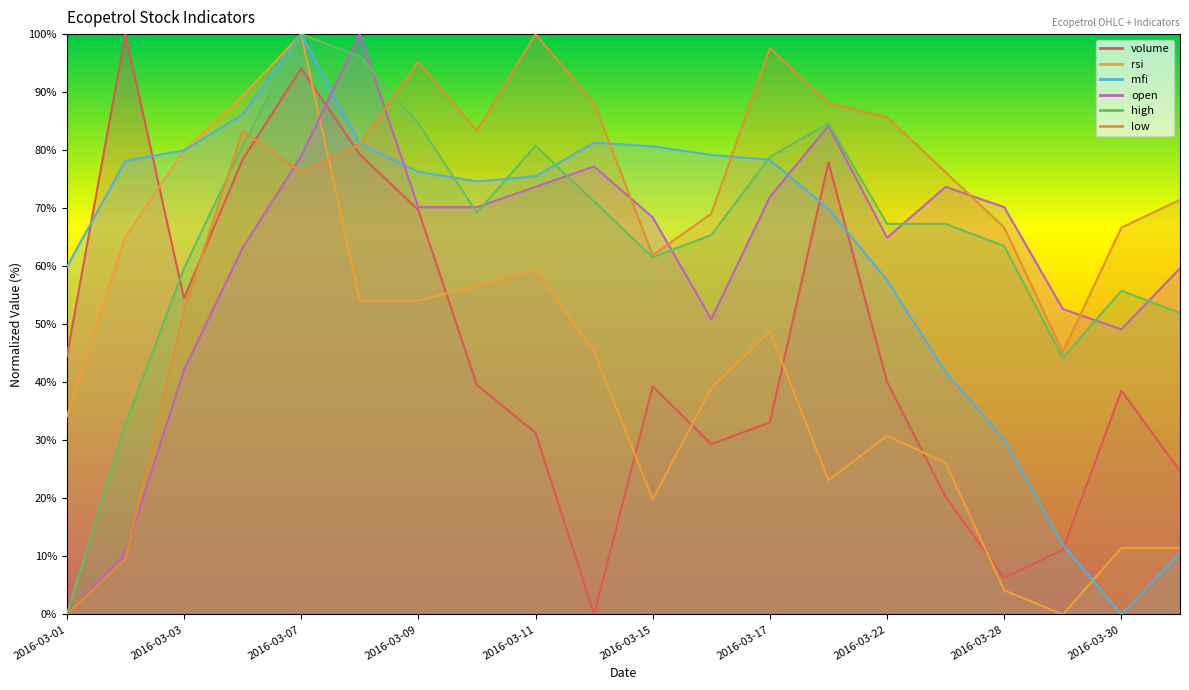

Is this an area chart (filled region under the line)?

No